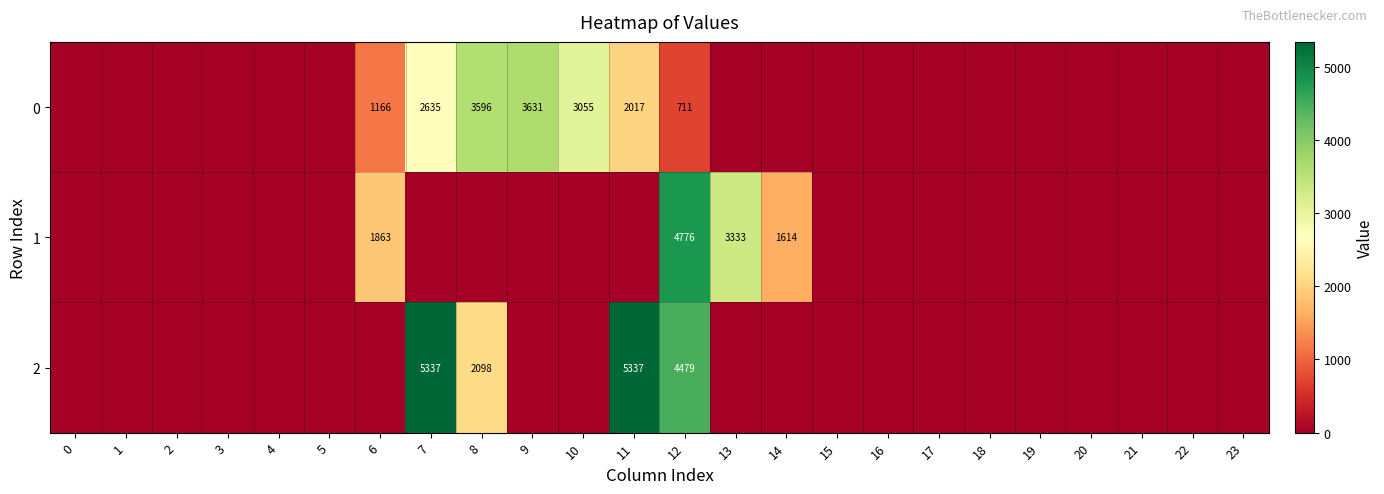

What is the spread (max minus min) of values at 12?

4065.0